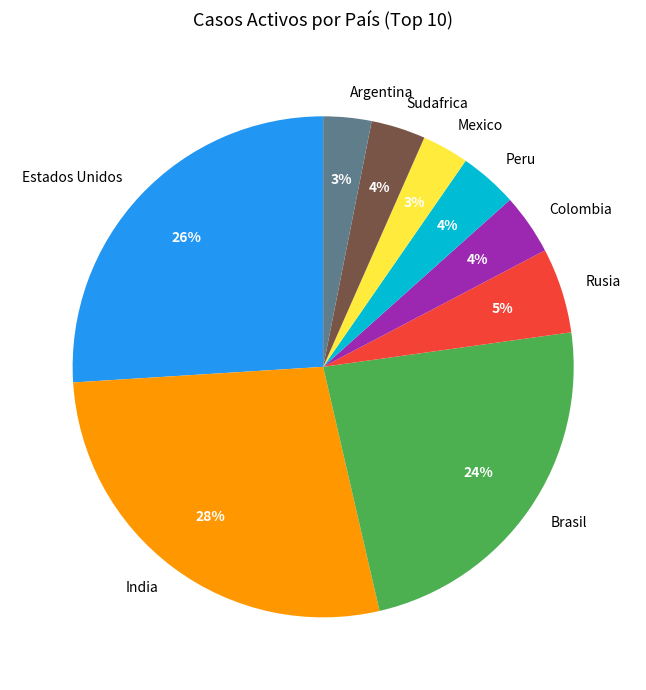

Is it true that India is 22% of the pie?

False